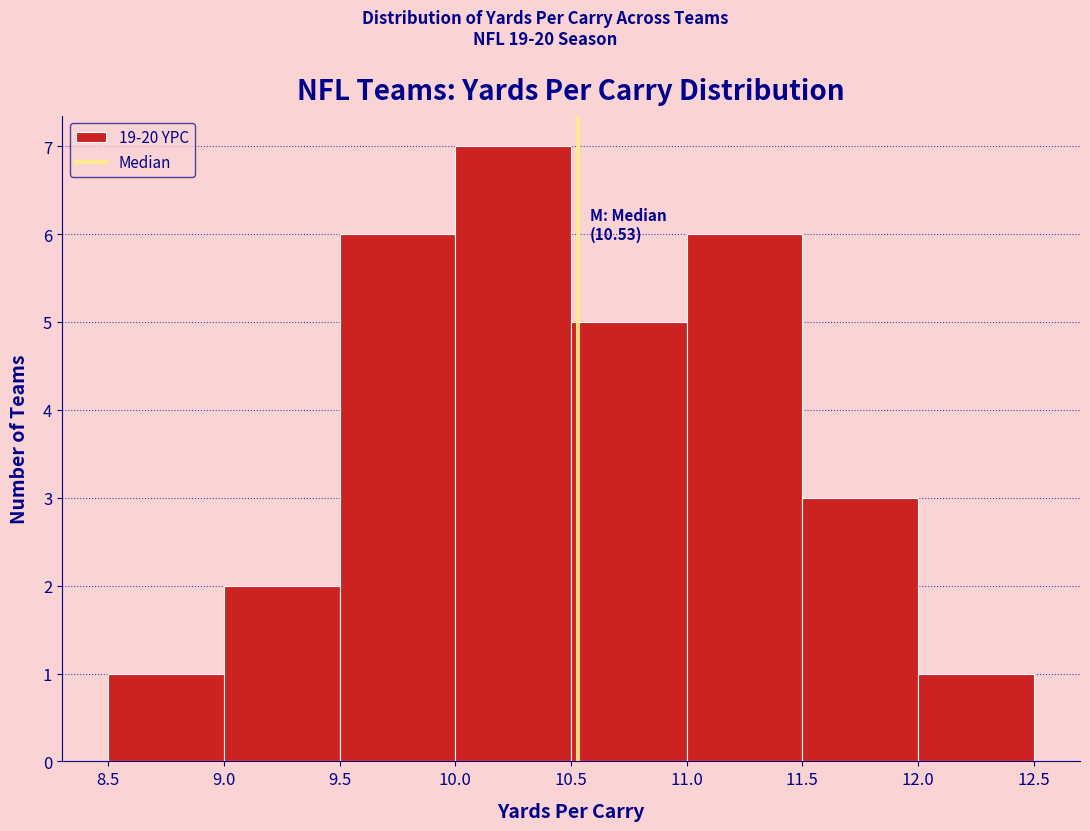

Which range on the x-axis has the tallest bar?

10.0 to 10.5